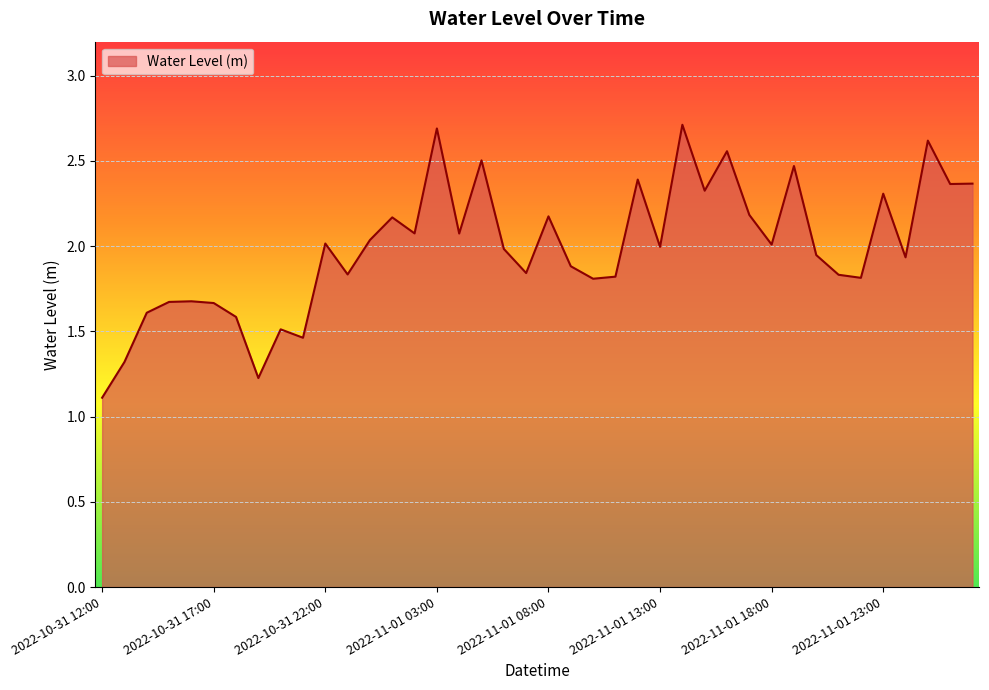

What is the smallest value displayed?

1.1